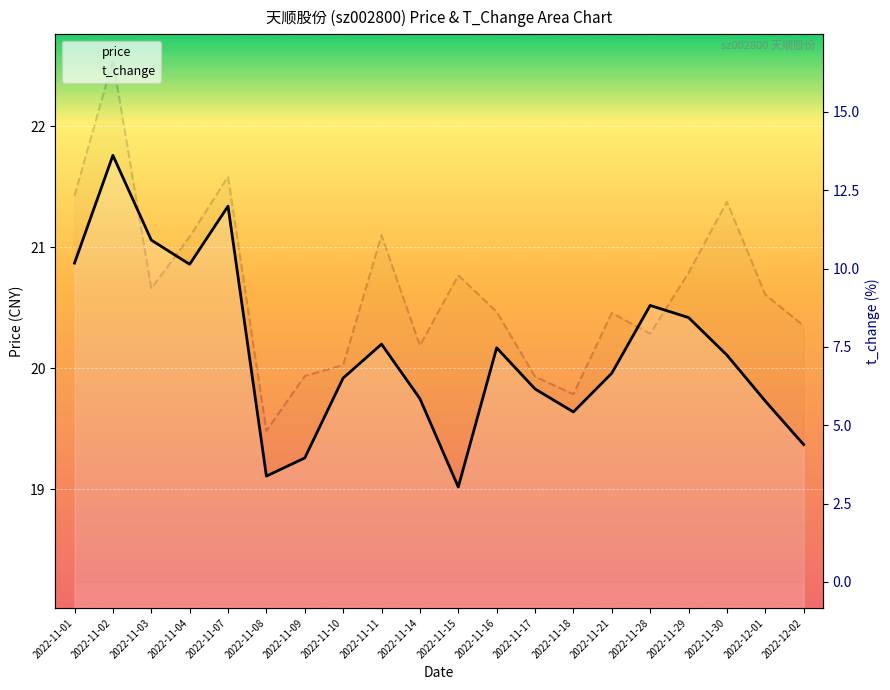

What is the sum of all price values?

402.9